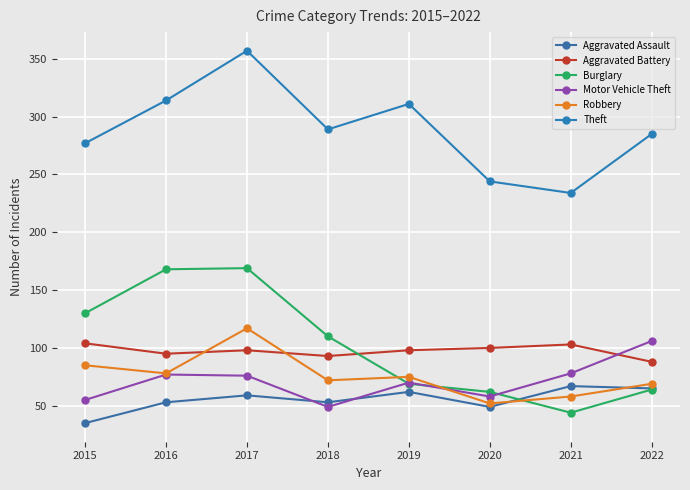

Is it true that Theft equals 311 at 2019?

True